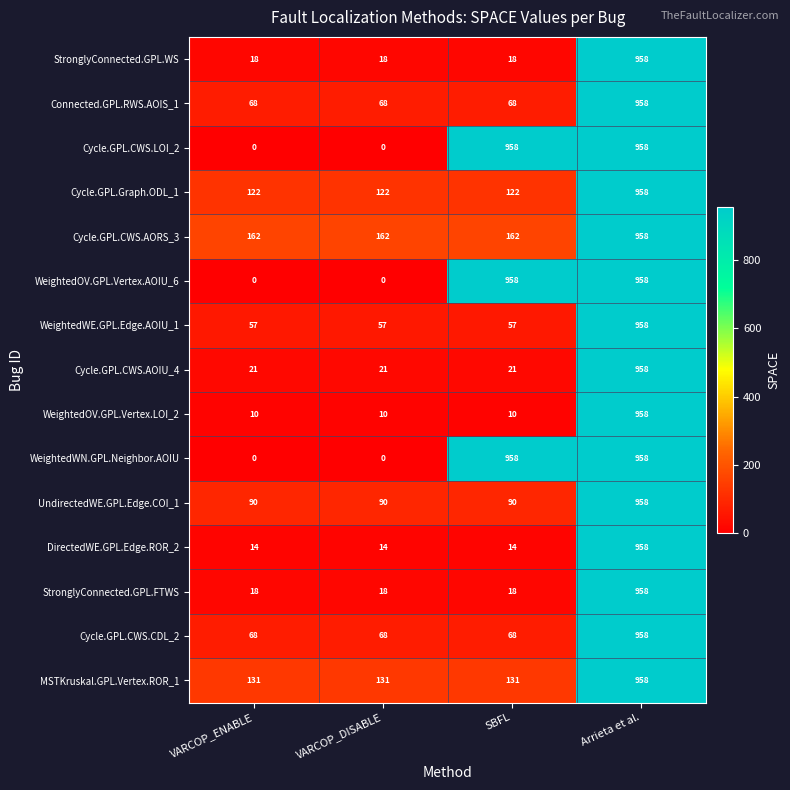

At how many categories does at least one series exceed 12?

4